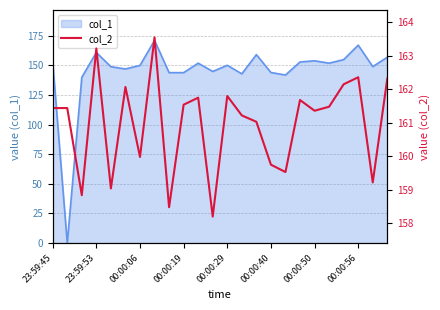

Is it true that col_1 equals 218.2 at 23:59:45?

False